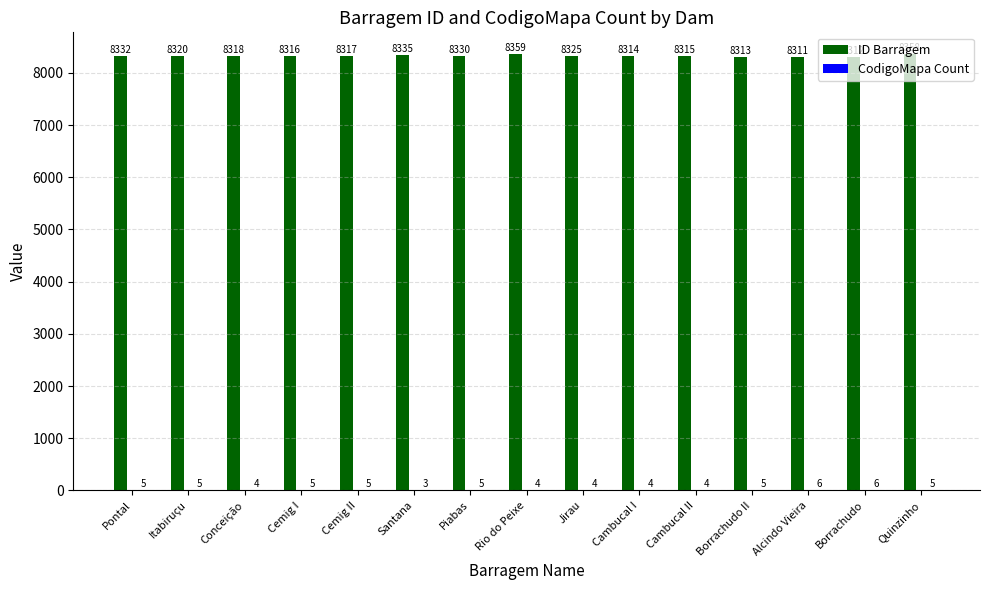

The value of ID Barragem at Quinzinho is 8358. True or false?

True